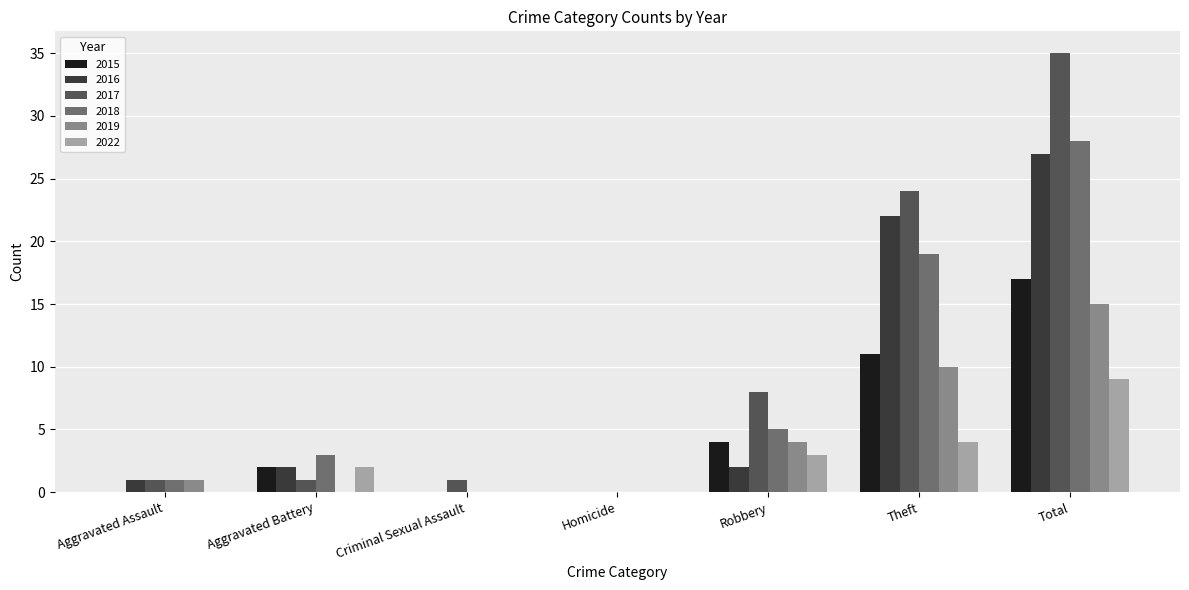

How many data points does each series have?

7